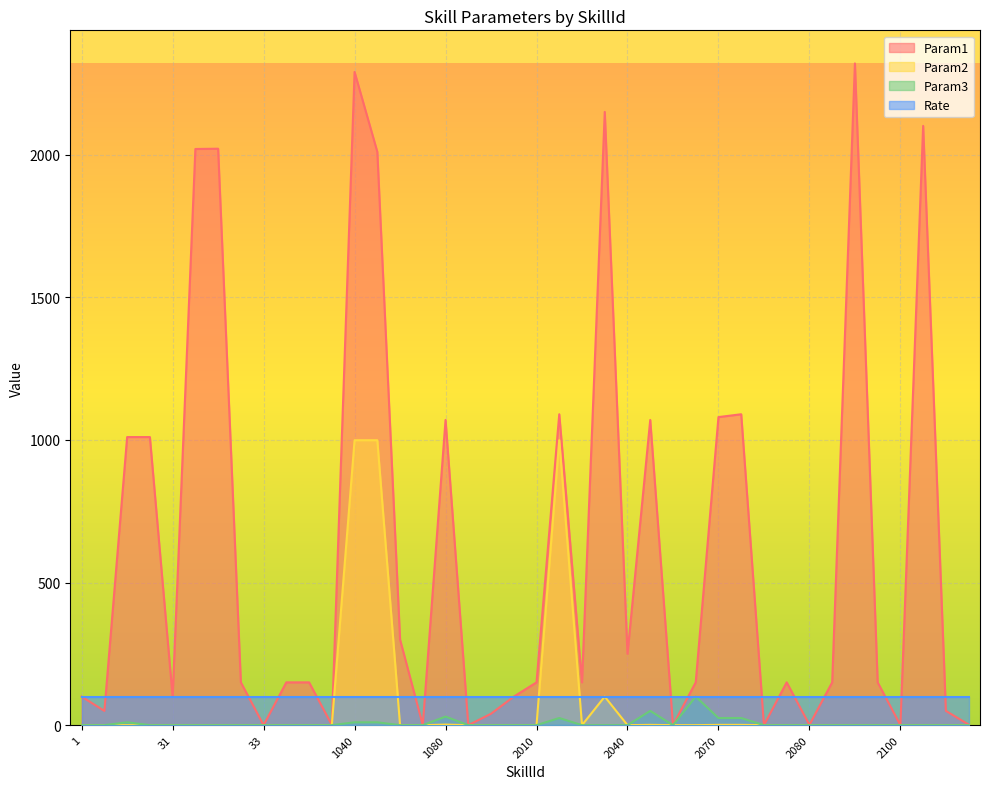

Where is the first local minimum for Param1?

2